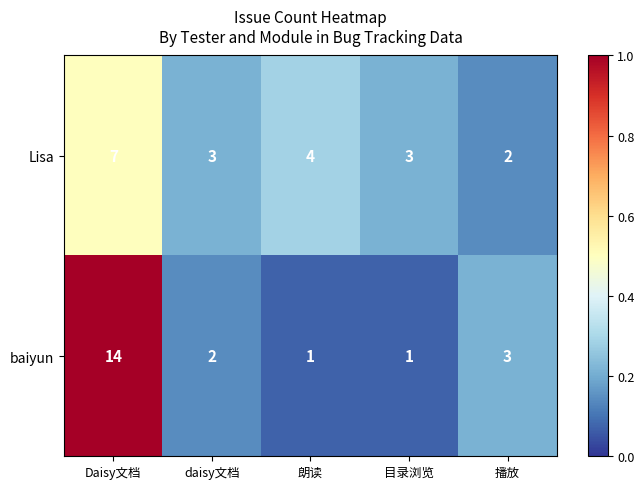

Where does the Lisa series first go above 3?

Daisy文档